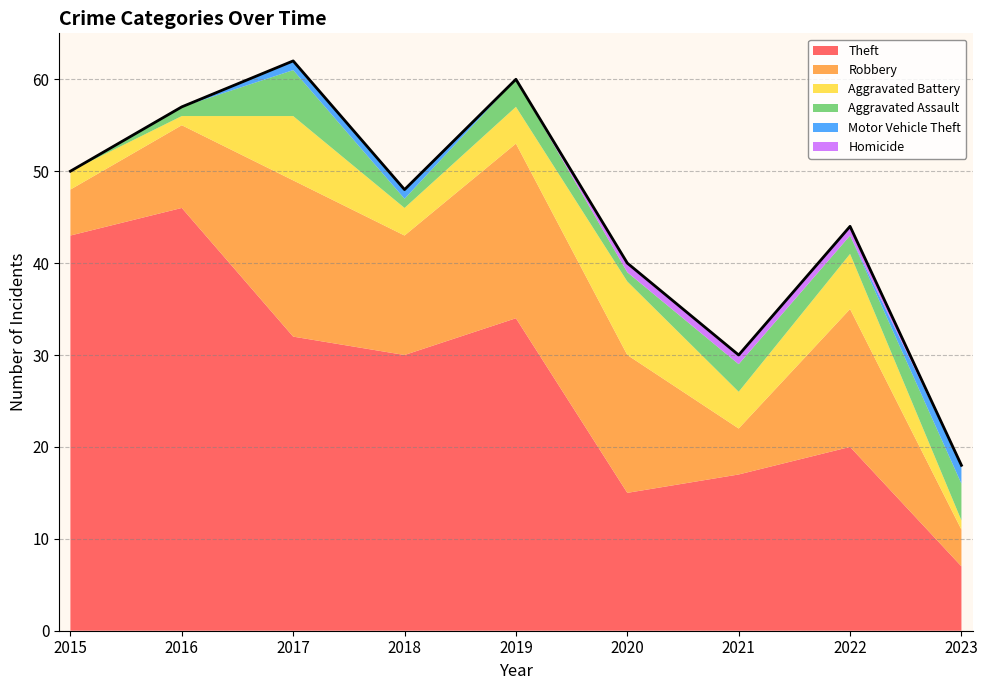

Reading left to right, what are all the values shown in this chart?

Theft: 2015=43	2016=46	2017=32	2018=30	2019=34	2020=15	2021=17	2022=20	2023=7
Robbery: 2015=5	2016=9	2017=17	2018=13	2019=19	2020=15	2021=5	2022=15	2023=4
Aggravated Battery: 2015=2	2016=1	2017=7	2018=3	2019=4	2020=8	2021=4	2022=6	2023=1
Aggravated Assault: 2015=0	2016=1	2017=5	2018=1	2019=3	2020=1	2021=3	2022=2	2023=4
Motor Vehicle Theft: 2015=0	2016=0	2017=1	2018=1	2019=0	2020=0	2021=0	2022=0	2023=2
Homicide: 2015=0	2016=0	2017=0	2018=0	2019=0	2020=1	2021=1	2022=1	2023=0